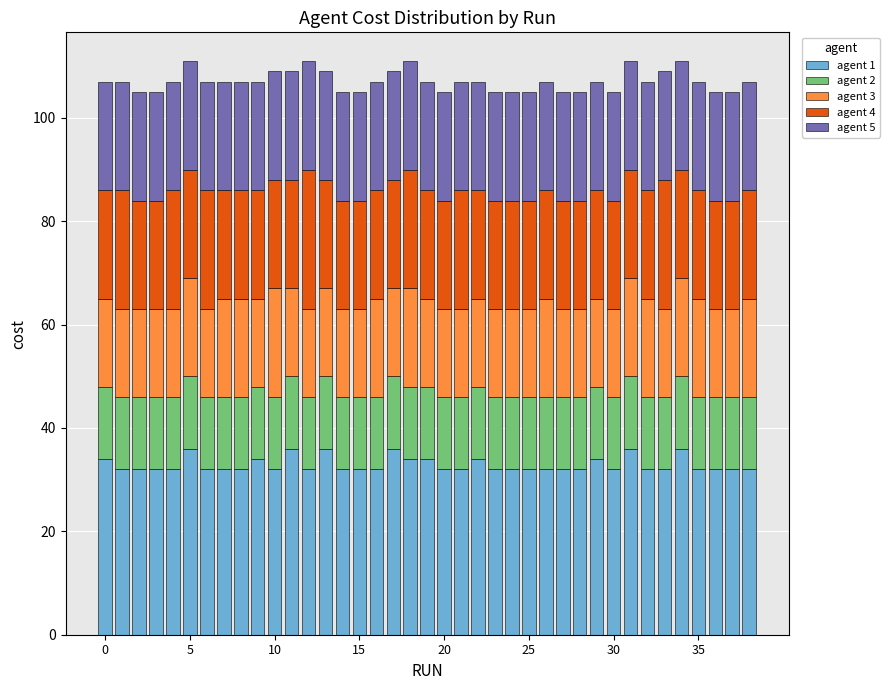

What is the minimum value for agent 1?

32